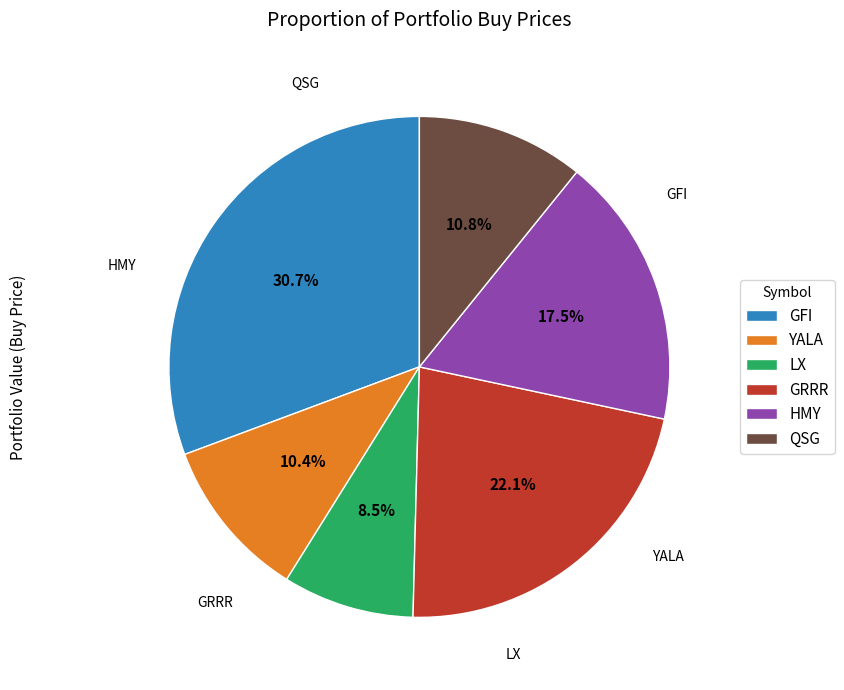

What percentage do GFI and QSG together represent?

41.5%